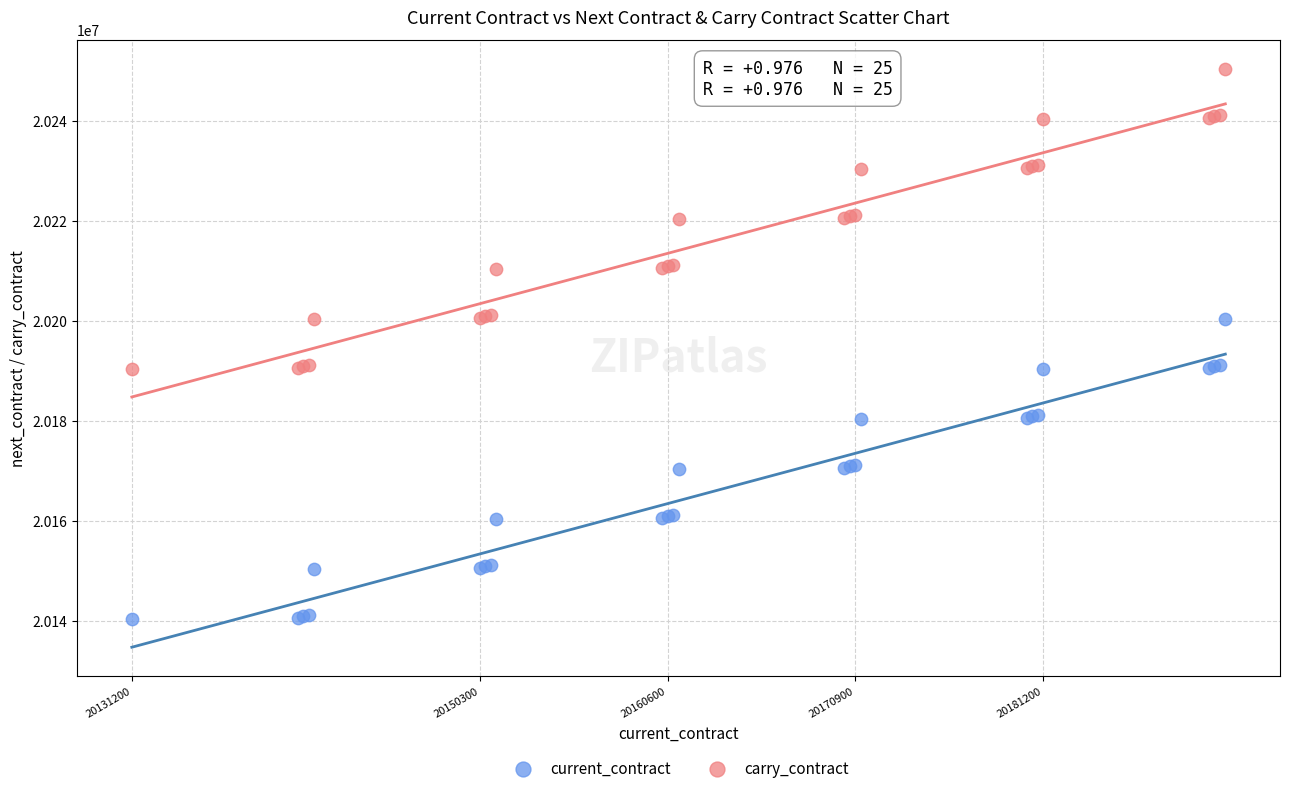

What are all the series names shown in the legend?

current_contract, carry_contract